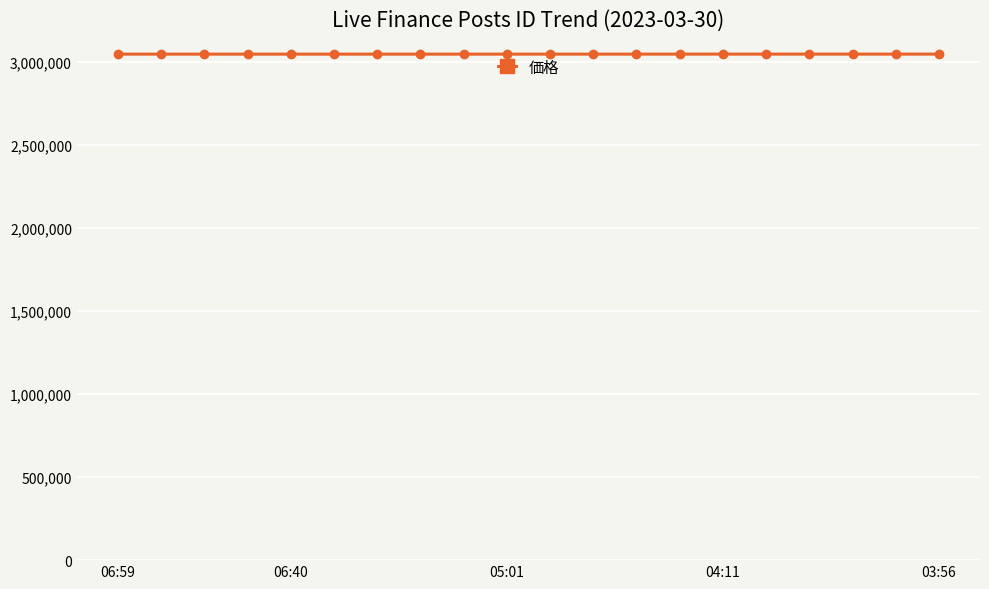

What is the value of the 18th point from the left?

3047758